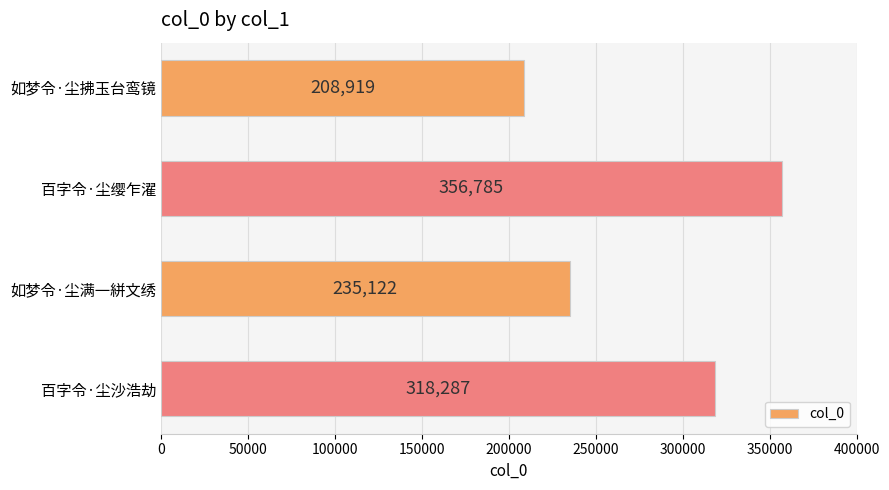

What is the label of the 1st bar from the bottom?

百字令·尘沙浩劫